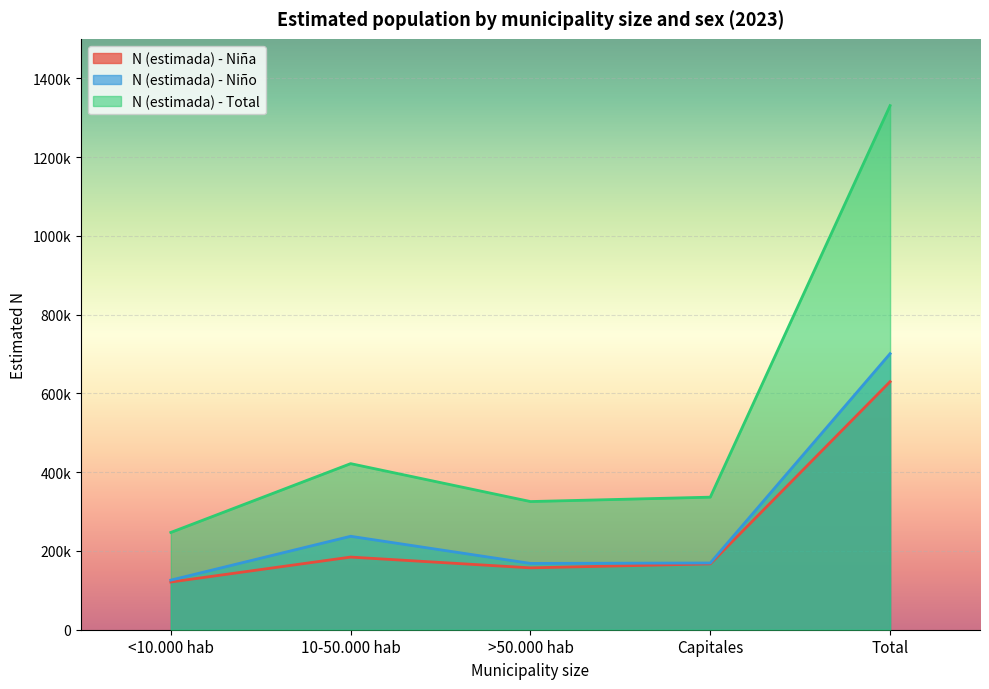

Which series has the widest spread of values?

N (estimada) - Total